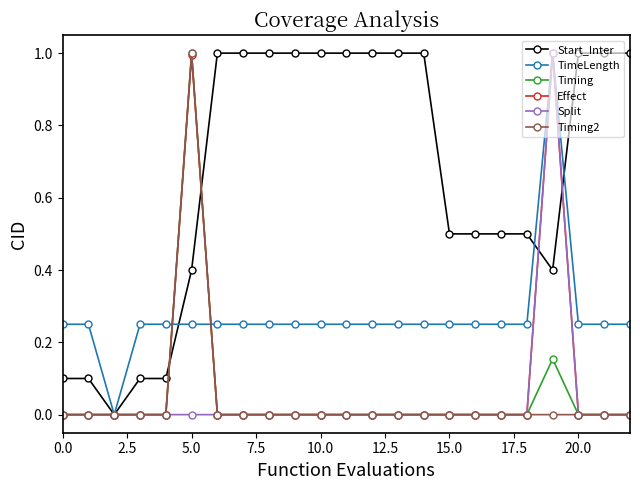

True or false: Timing has more than 0 points higher than both neighbors.

True